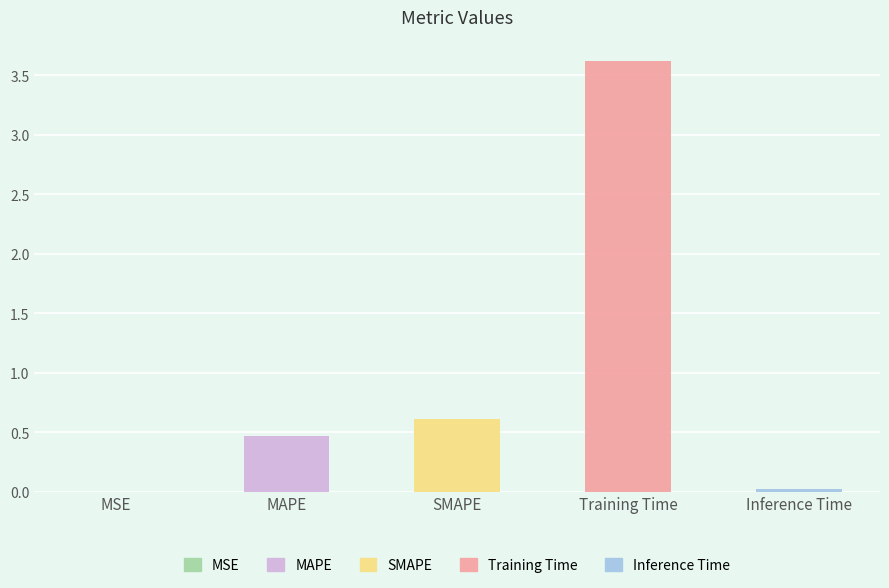

List the labels in order of value, largest first.

Training Time, SMAPE, MAPE, Inference Time, MSE